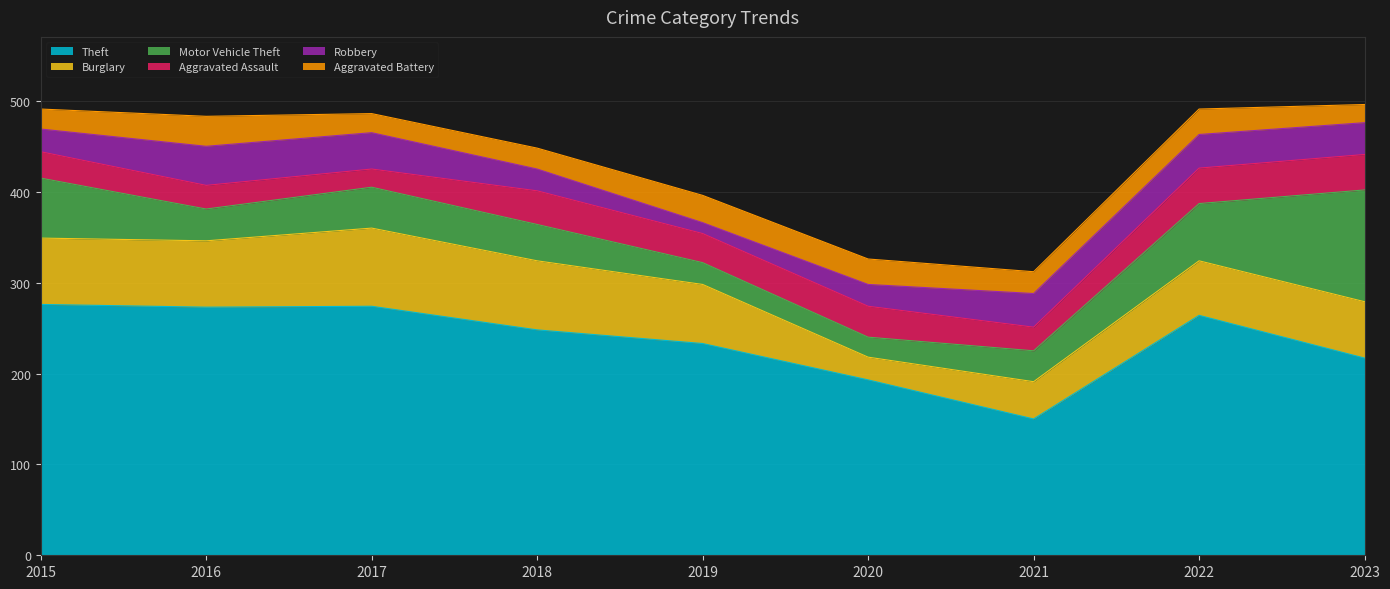

Which series has the largest total across all categories?

Theft